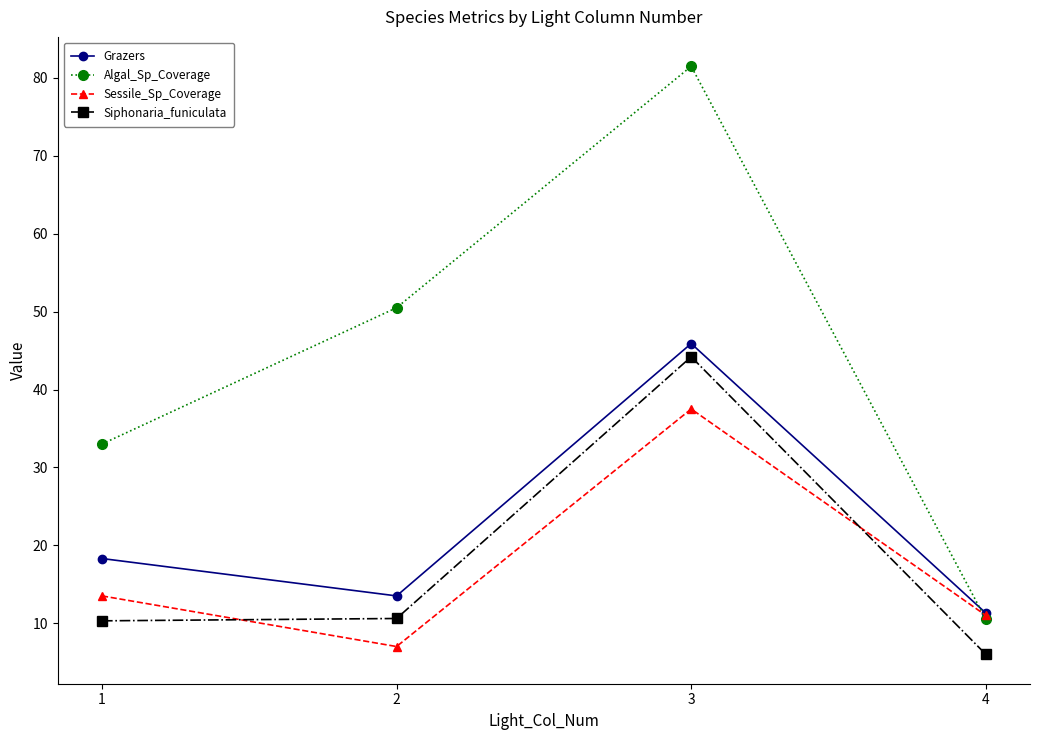

What is the minimum value for Siphonaria_funiculata?

6.0